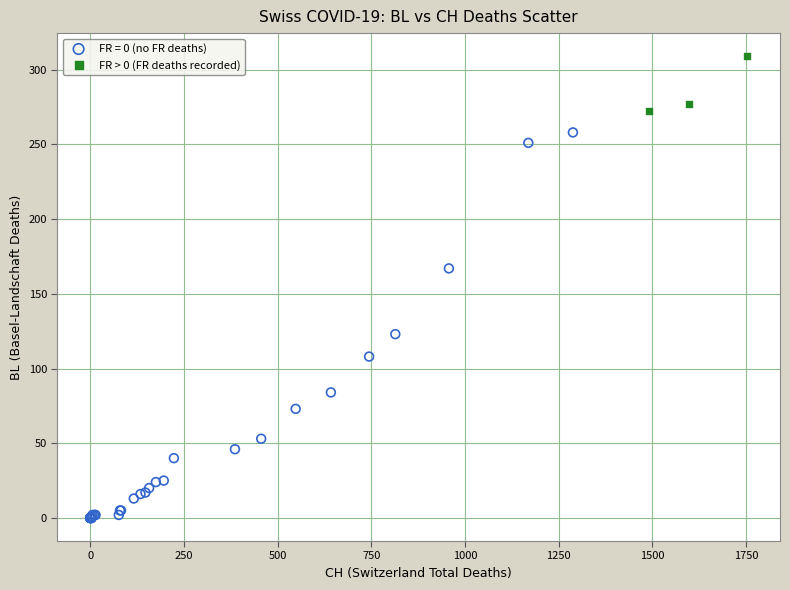

Which series contains the highest Y value?

FR > 0 (FR deaths recorded)